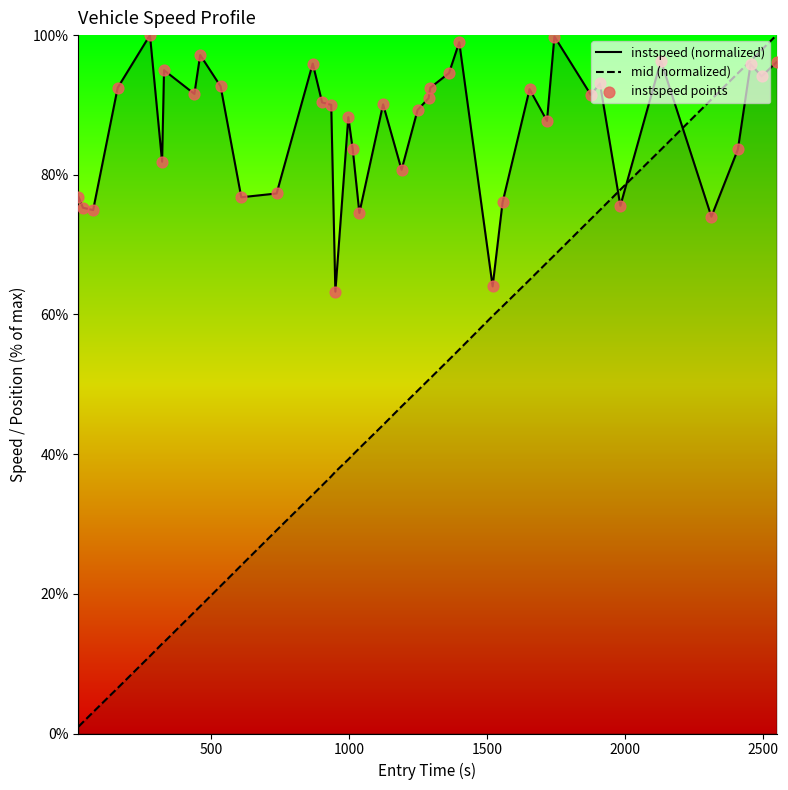

Which series has the largest total across all categories?

instspeed (normalized)